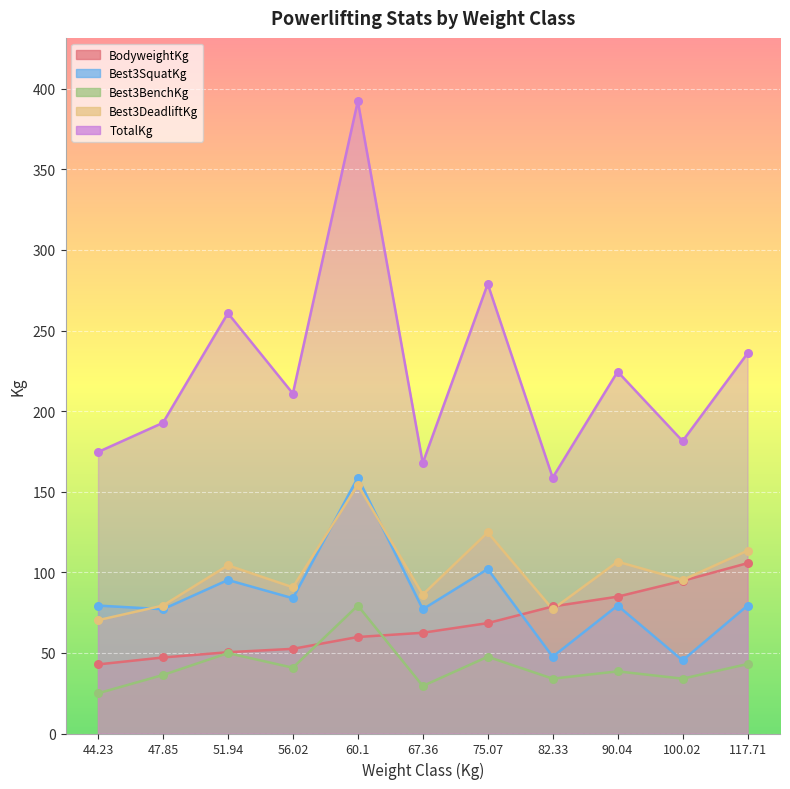

Which series reaches the minimum Y coordinate?

Best3BenchKg